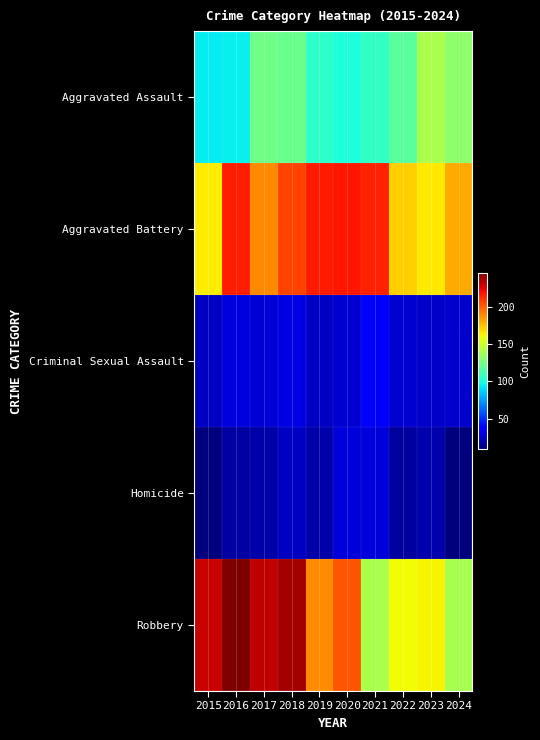

Which category has the highest value across all series?

2016